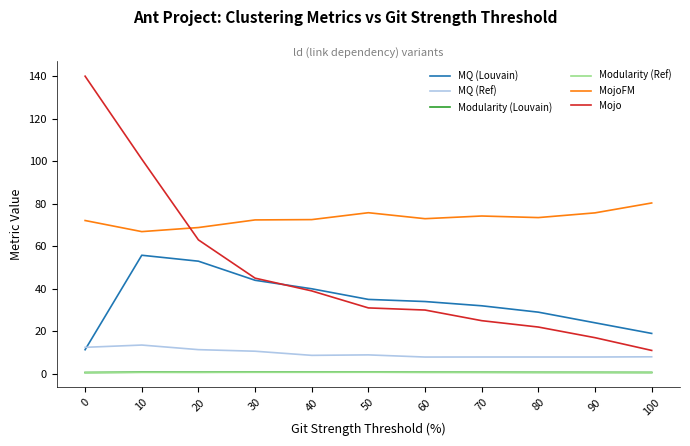

What is the maximum value shown in the chart?

140.0